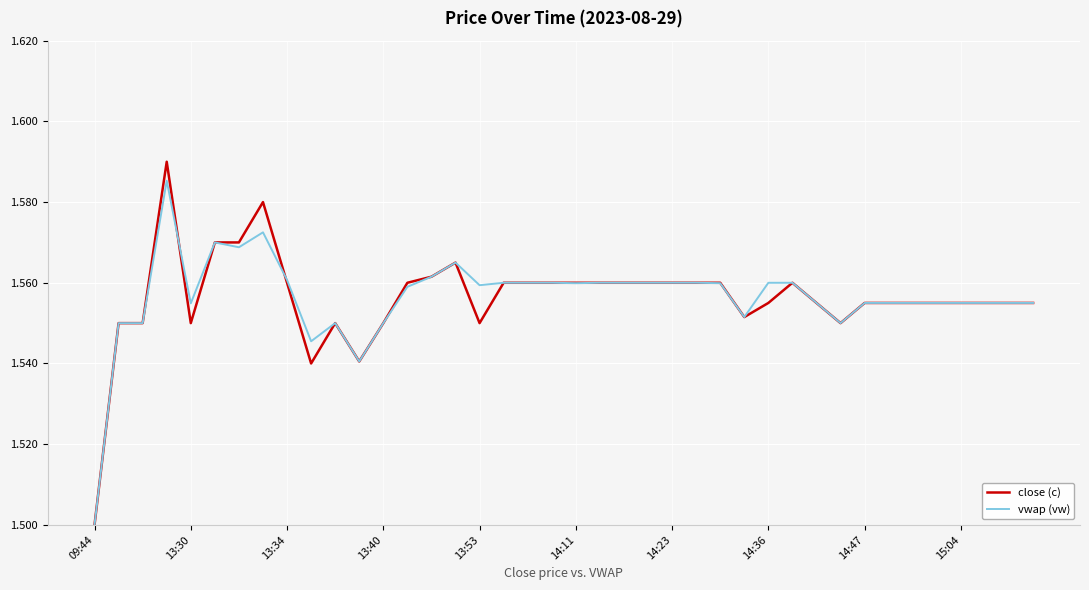

At how many categories does at least one series exceed 1?

40